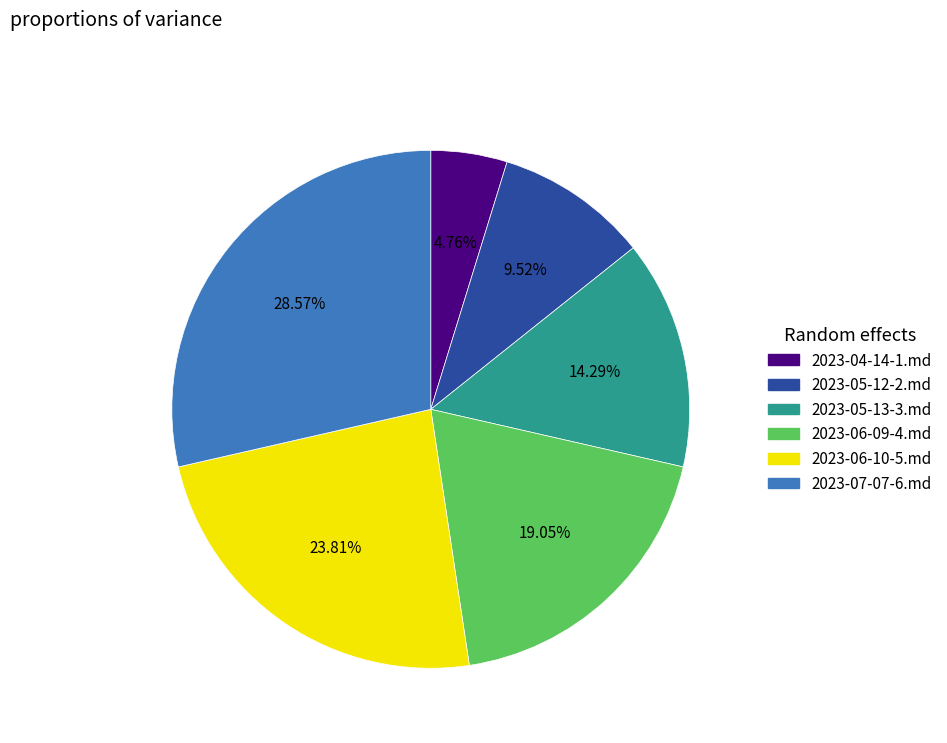

Does any single category account for the majority?

No